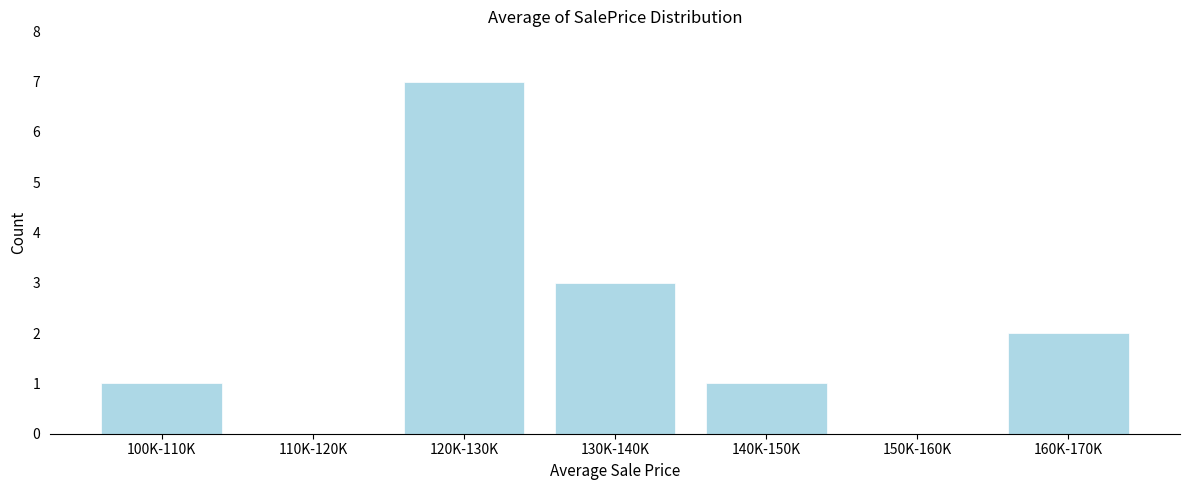

Reading left to right, what are all the values shown in this chart?

100K-110K=1	110K-120K=0	120K-130K=7	130K-140K=3	140K-150K=1	150K-160K=0	160K-170K=2